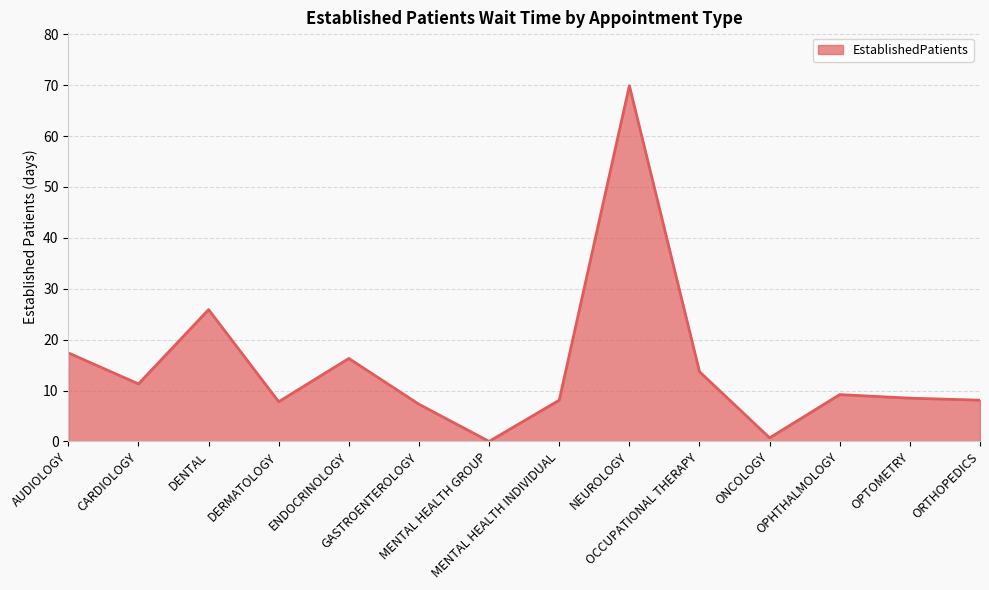

What is the change in value from MENTAL HEALTH GROUP to NEUROLOGY?

+69.9